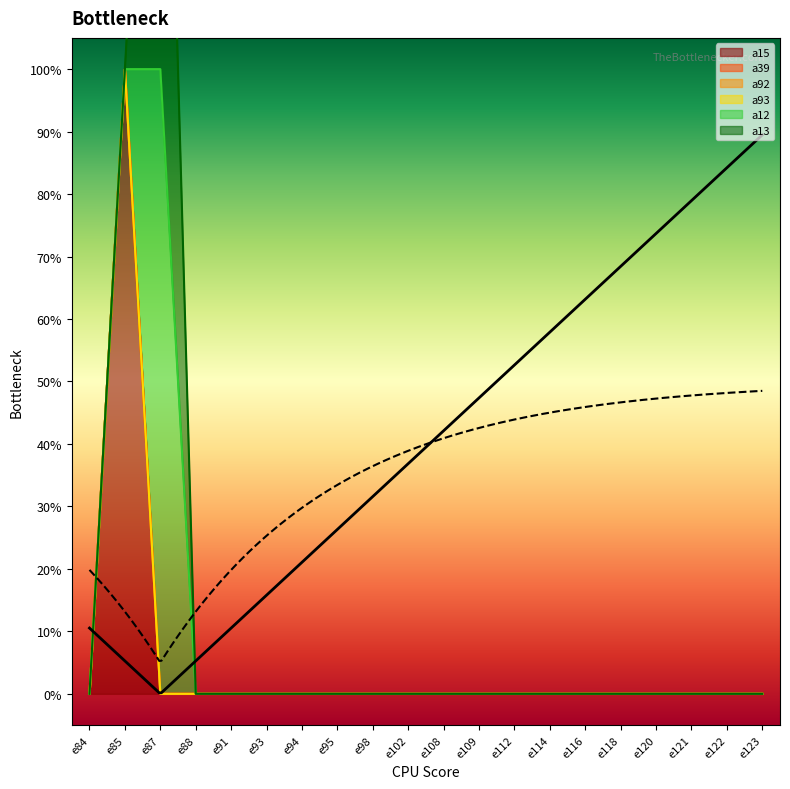

At which category does the chart reach its minimum across all series?

e84